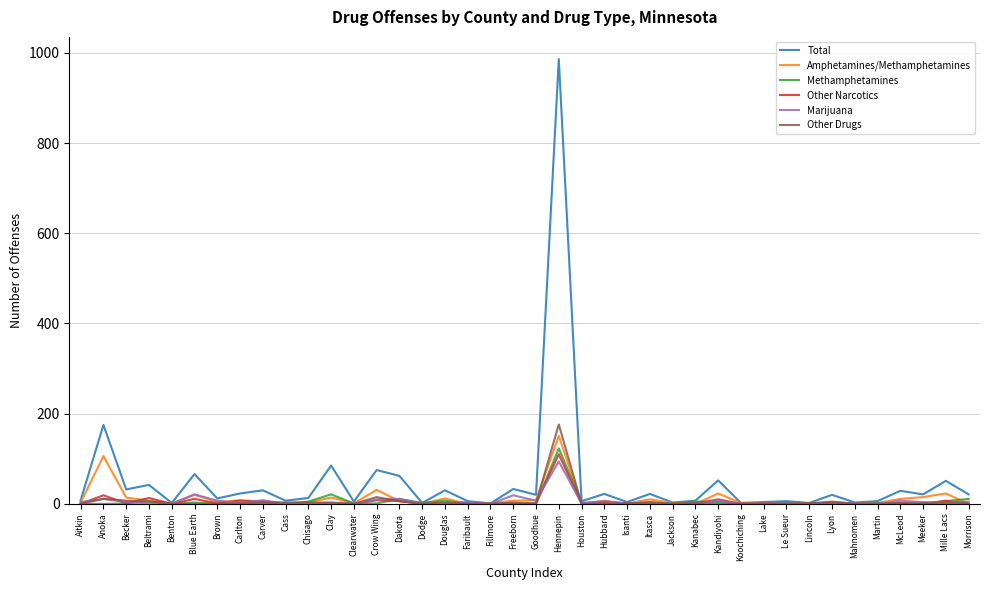

What is the difference between the Total values at Hubbard and Mahnomen?

19